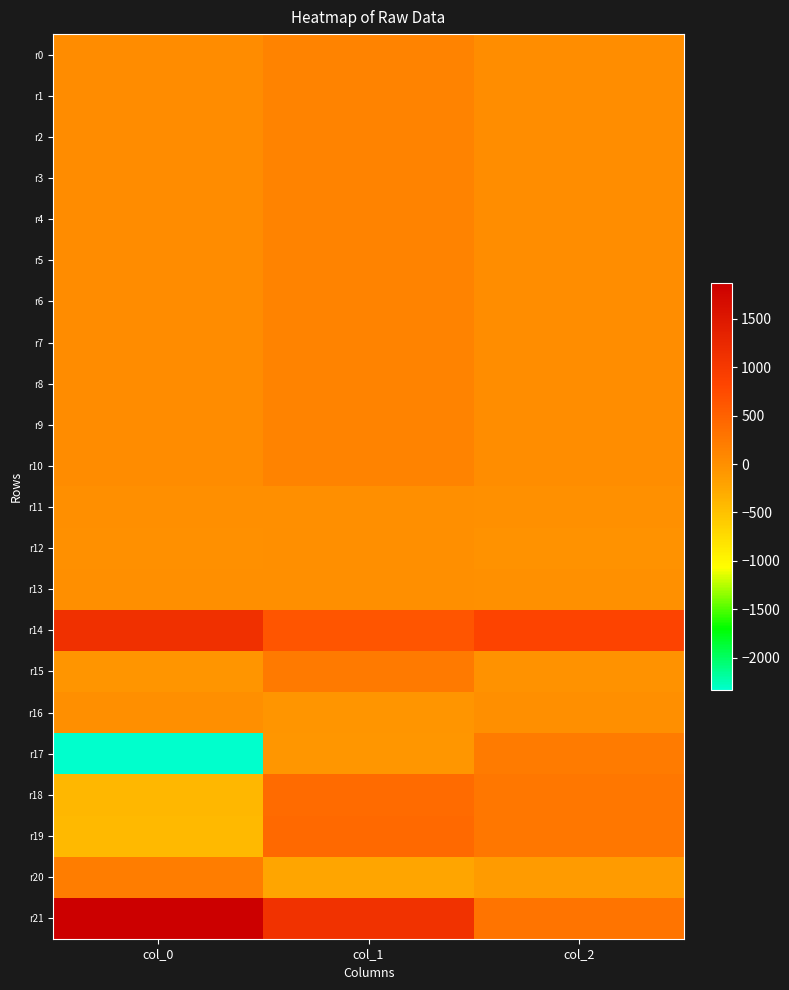

Which series has the largest total across all categories?

r21